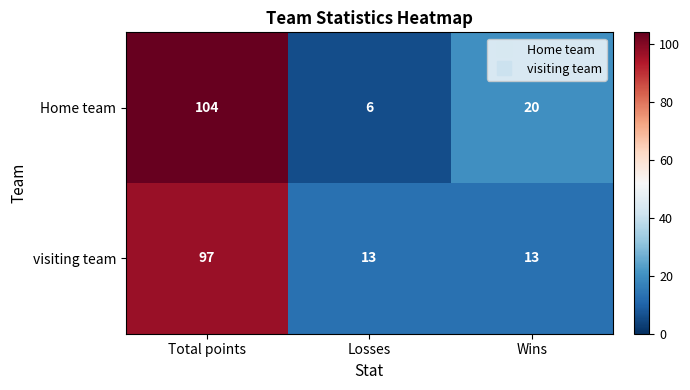

True or false: Home team has a value of 49 at Total points.

False